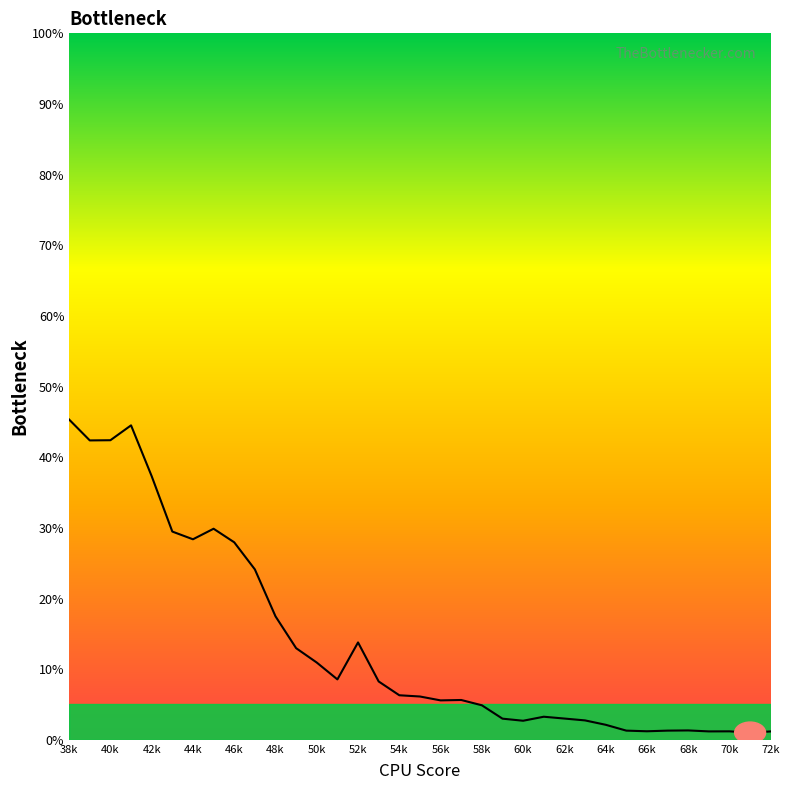

What is the greatest value displayed?

45.3